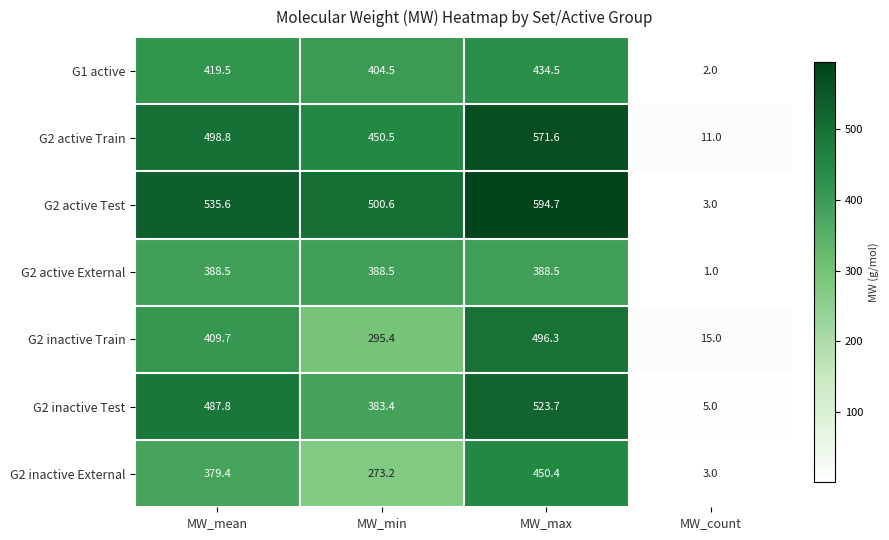

What is the difference between the G1 active values at MW_mean and MW_max?

15.0